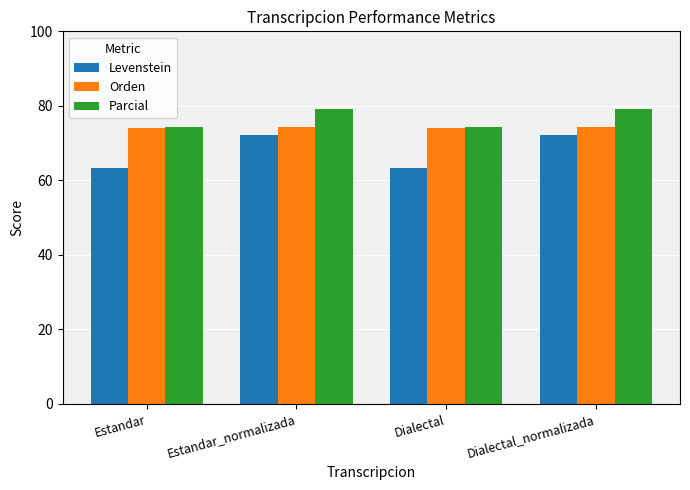

How many categories are shown in the chart?

4